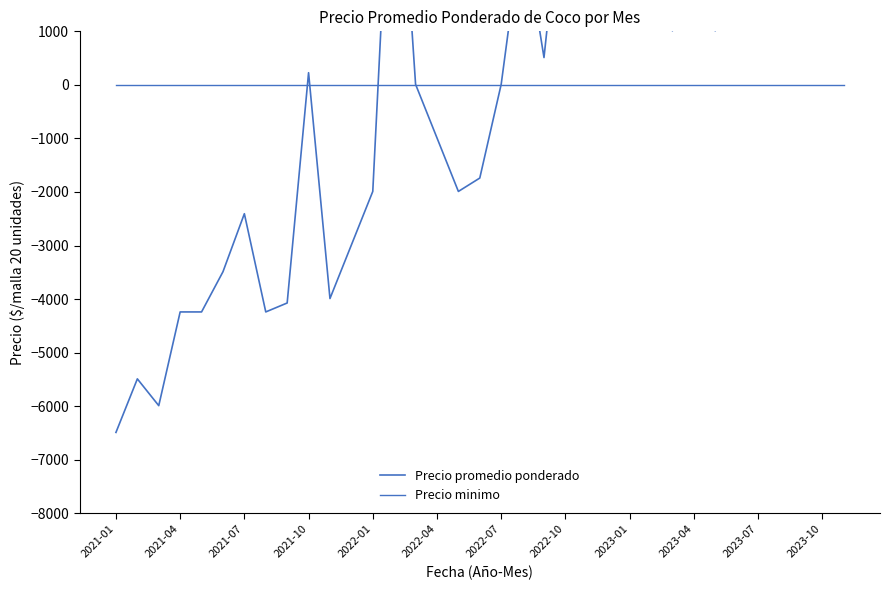

Reading right to left, transcribe all the data shown in this chart.

Precio promedio ponderado: 6010.4	5010.4	4010.4	3010.4	3010.4	2010.4	1010.4	2010.4	1010.4	3010.4	2010.4	3010.4	5177.4	4260.4	510.4	3010.4	10.4	-1739.6	-1989.6	-989.6	10.4	6010.4	-1989.6	-2989.6	-3989.6	227.4	-4072.6	-4239.6	-2405.6	-3489.6	-4239.6	-4239.6	-5989.6	-5489.6	-6489.6
Precio minimo: 0.0	0.0	0.0	0.0	0.0	0.0	0.0	0.0	0.0	0.0	0.0	0.0	0.0	0.0	0.0	0.0	0.0	0.0	0.0	0.0	0.0	0.0	0.0	0.0	0.0	0.0	0.0	0.0	0.0	0.0	0.0	0.0	0.0	0.0	0.0